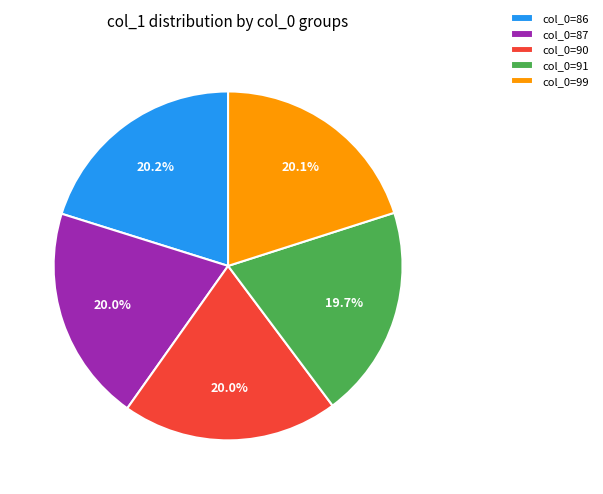

Approximately how many times larger is the value at col_0=99 compared to col_0=87?

1.0